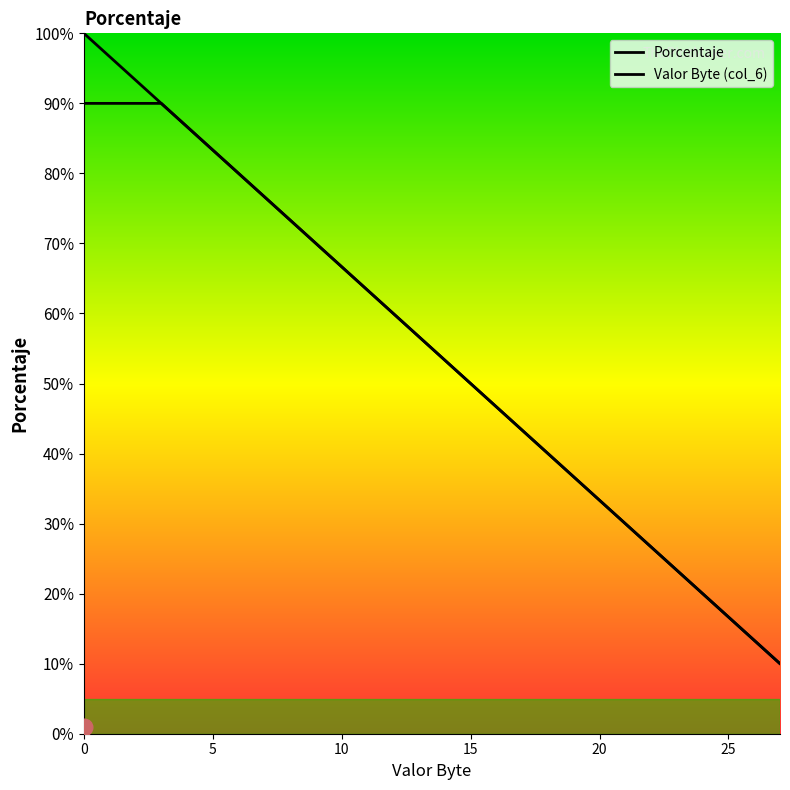

Count the values in the range 30 to 80.

6